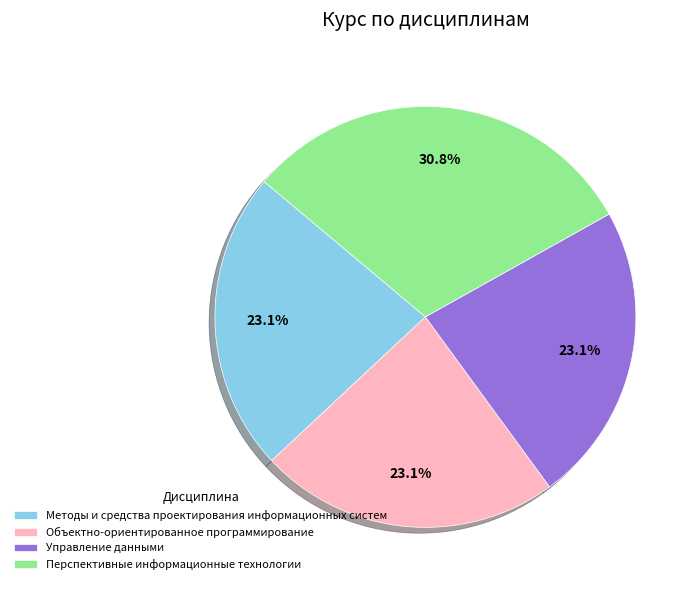

Which category has the biggest portion of the pie?

Перспективные информационные технологии